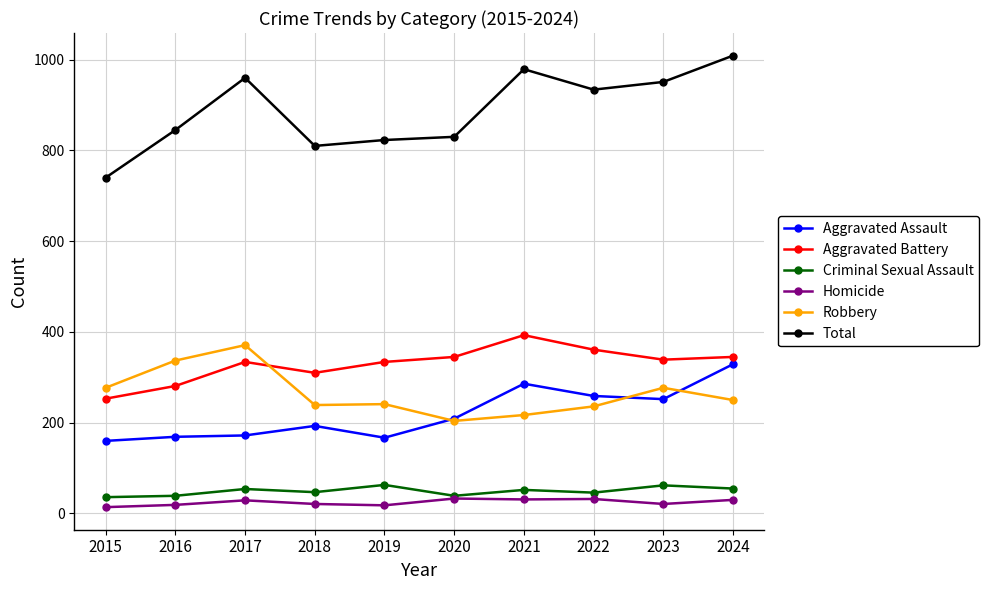

How many values in the Total series are below 934?

5